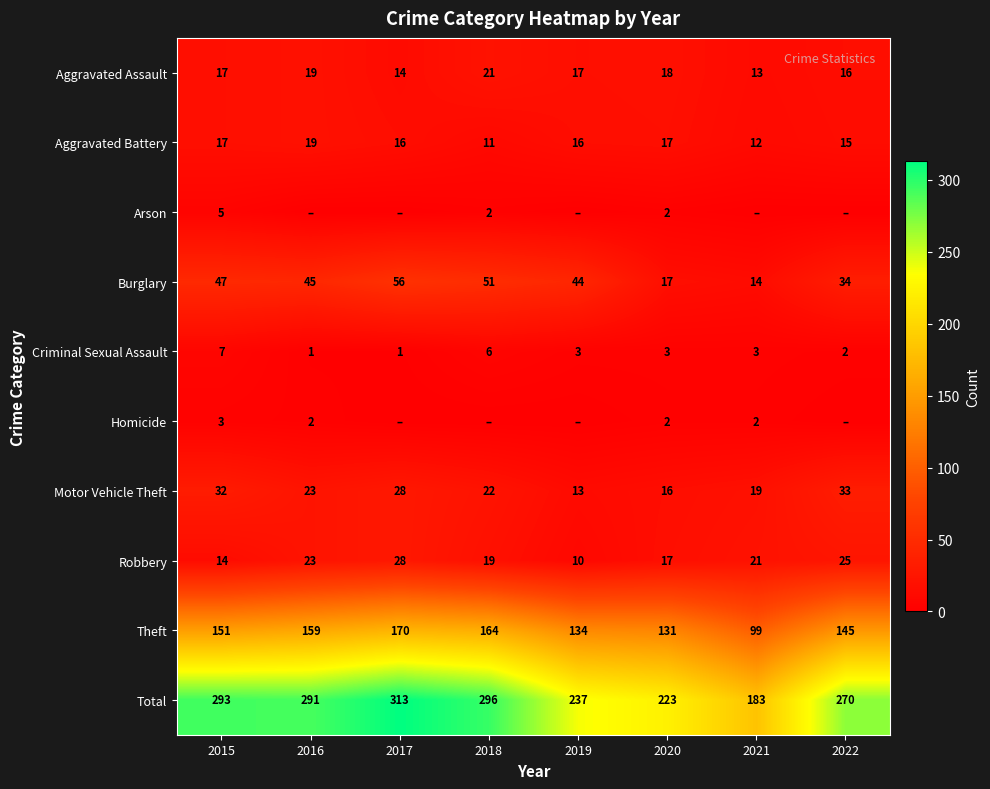

What is the difference between the maximum and minimum values in the Motor Vehicle Theft series?

20